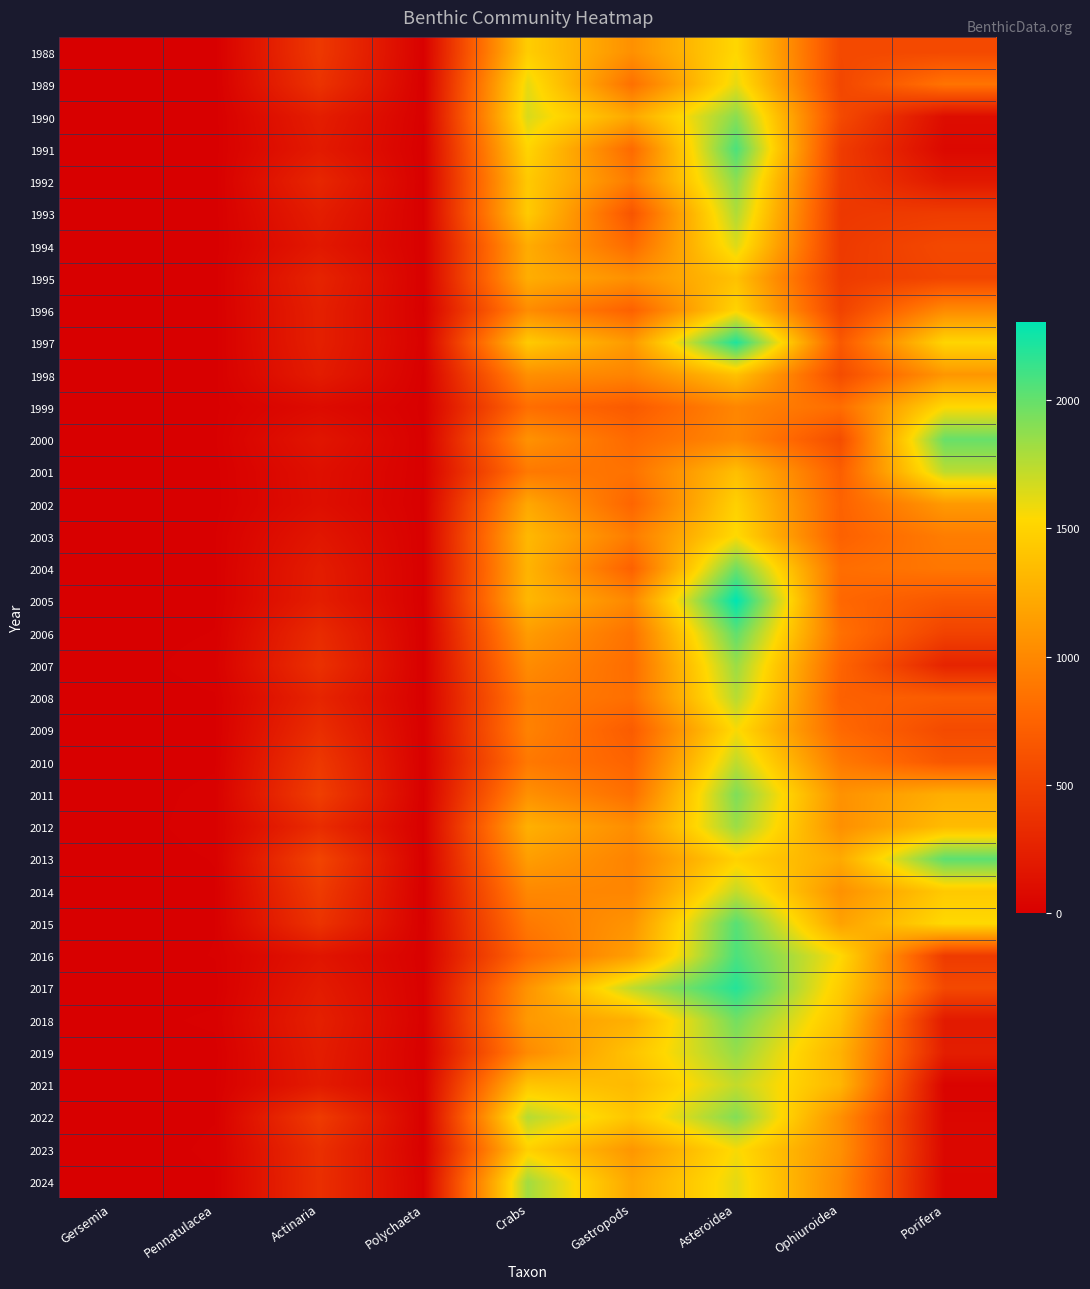

How many data points does each series have?

9